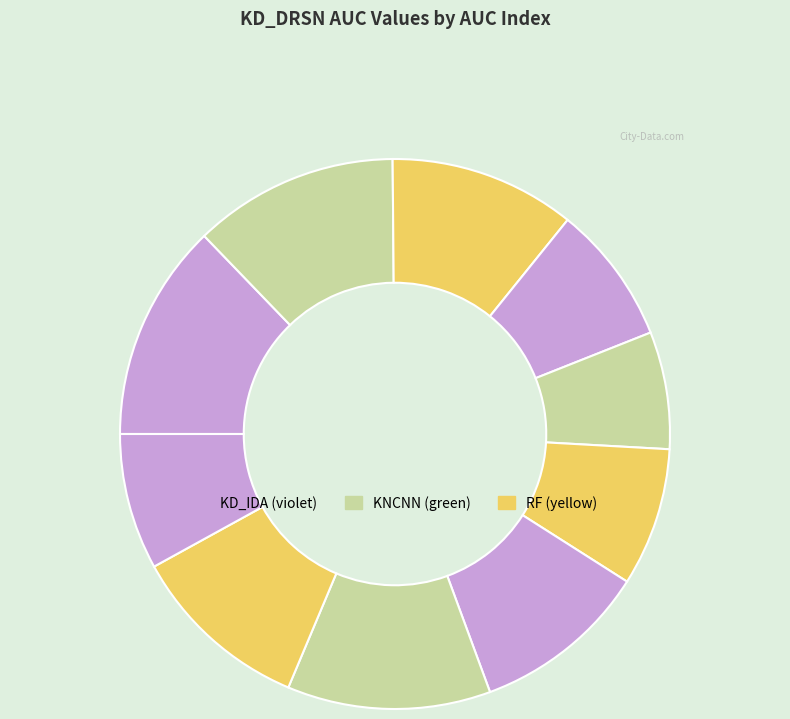

To the nearest percent, what is the difference between the largest and smallest slice percentages?

6%